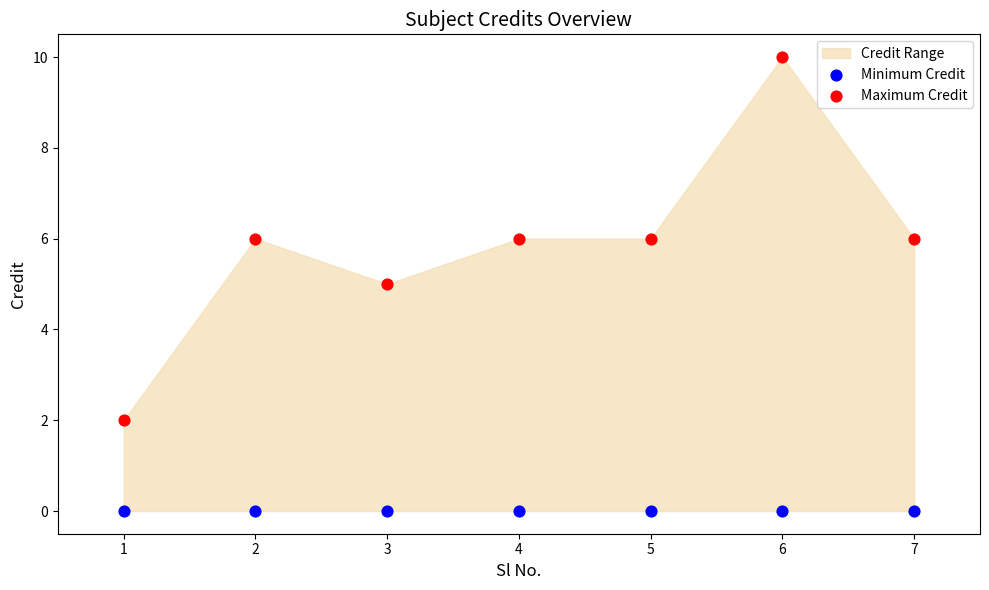

Which series reaches the minimum Y coordinate?

Minimum Credit